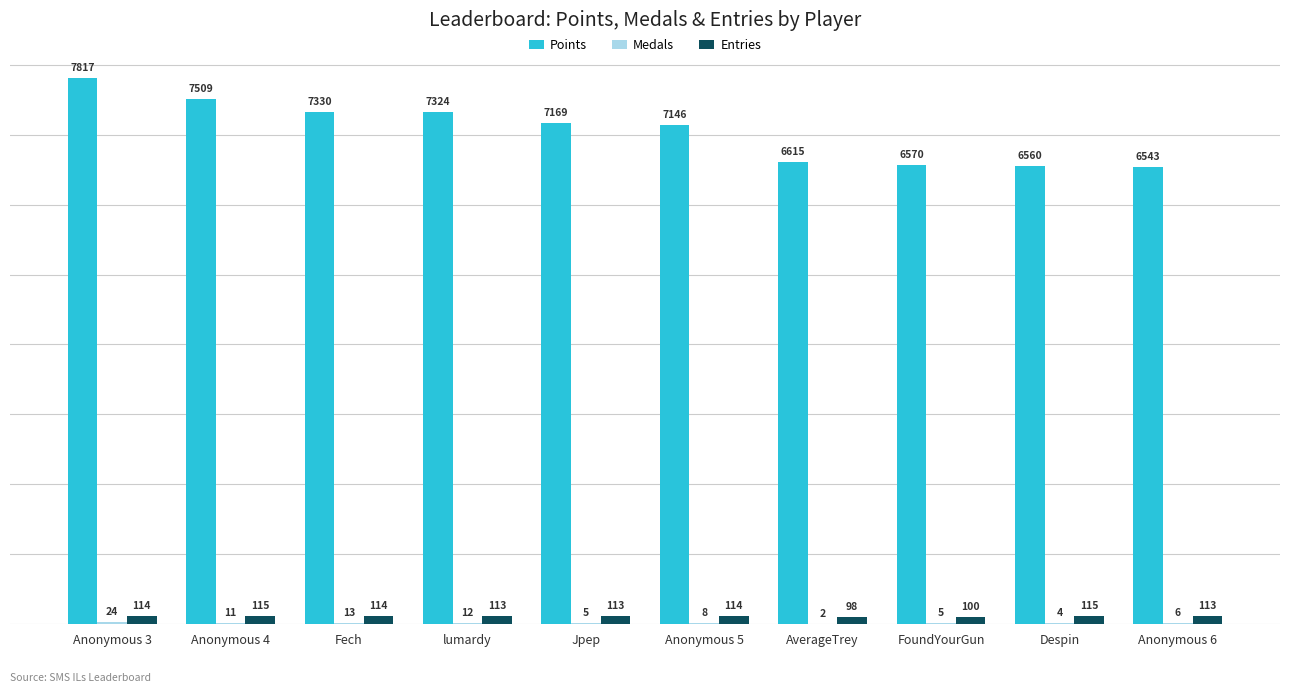

The value of Entries at Fech is 114. True or false?

True